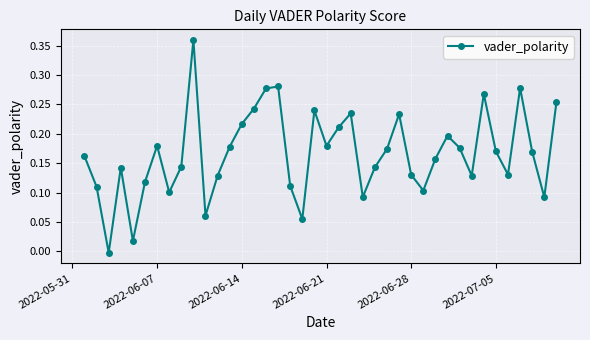

How many interior local peaks (higher than both neighbors) does the data have?

10